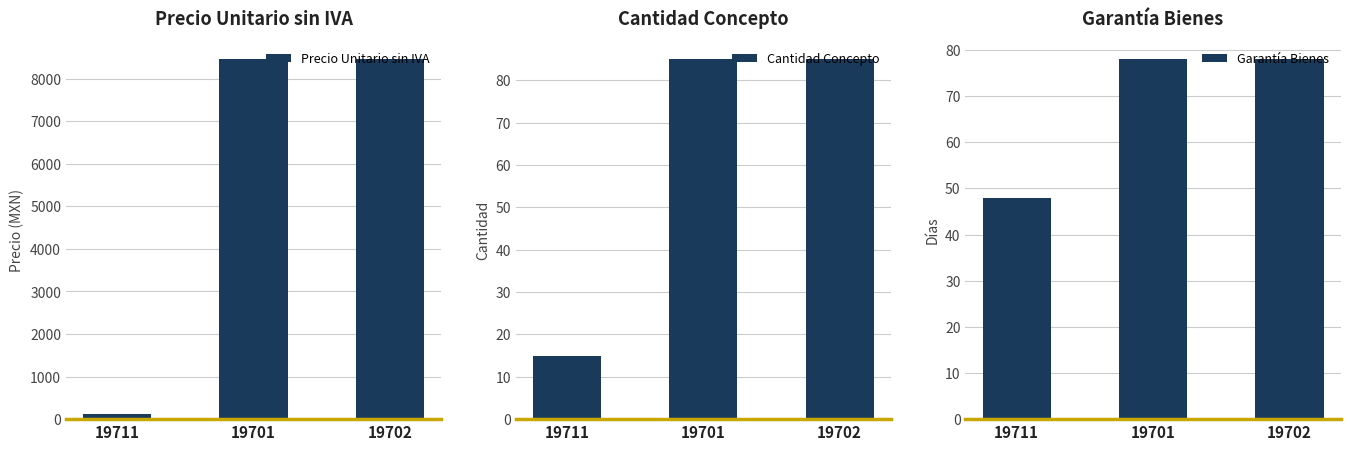

Reading left to right, extract all data points from this chart.

Precio Unitario sin IVA: 123.4	8461.0	8461.0
Cantidad Concepto: 15.0	85.0	85.0
Garantía Bienes: 48.0	78.0	78.0